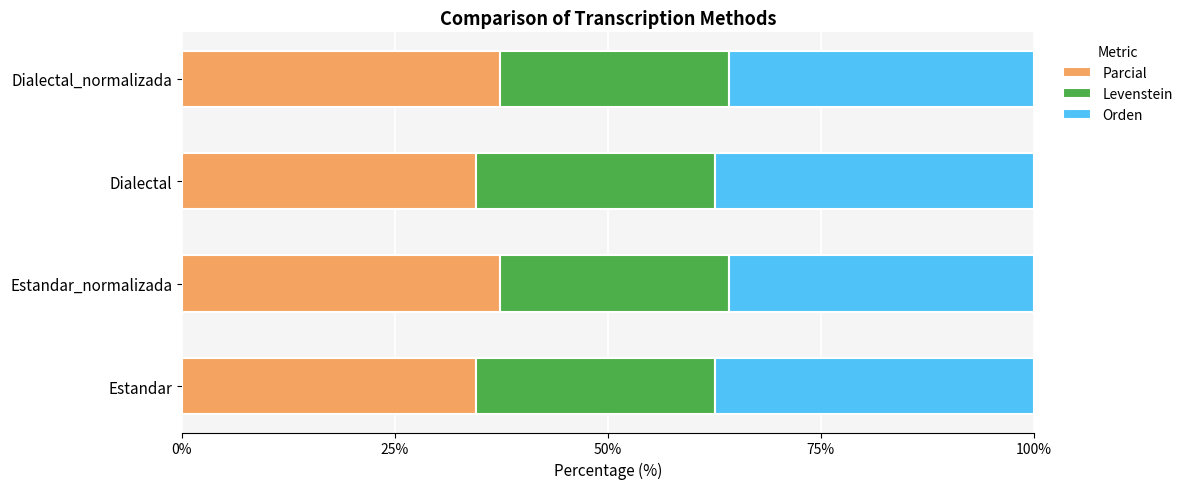

What is the lowest value of the Parcial series?

34.5